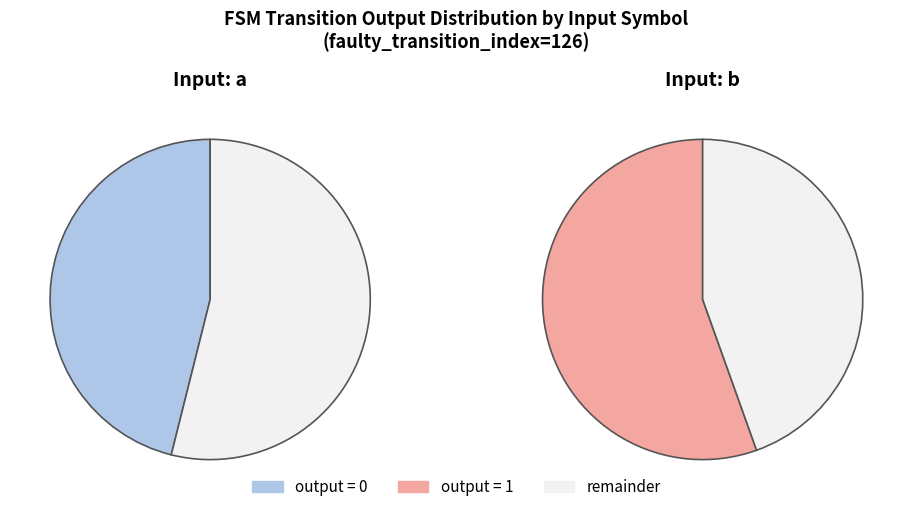

To the nearest percent, what portion does input b represent?

45%